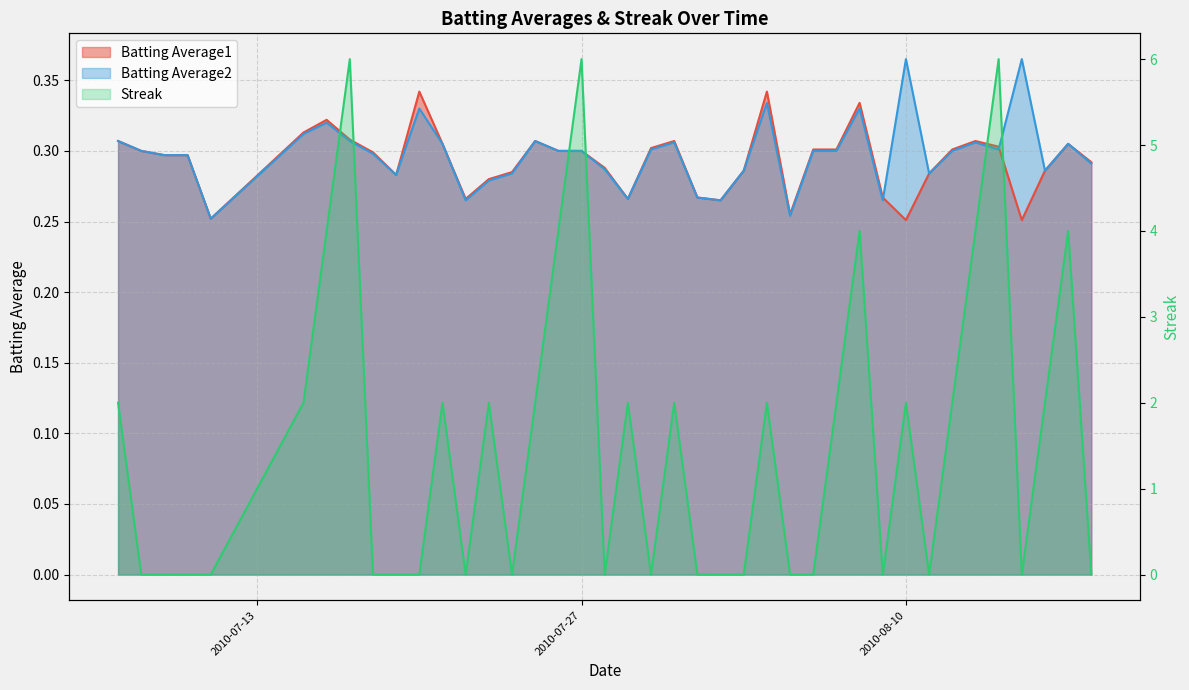

After their last crossing, which series has the higher values: Batting Average1 or Batting Average2?

Batting Average2